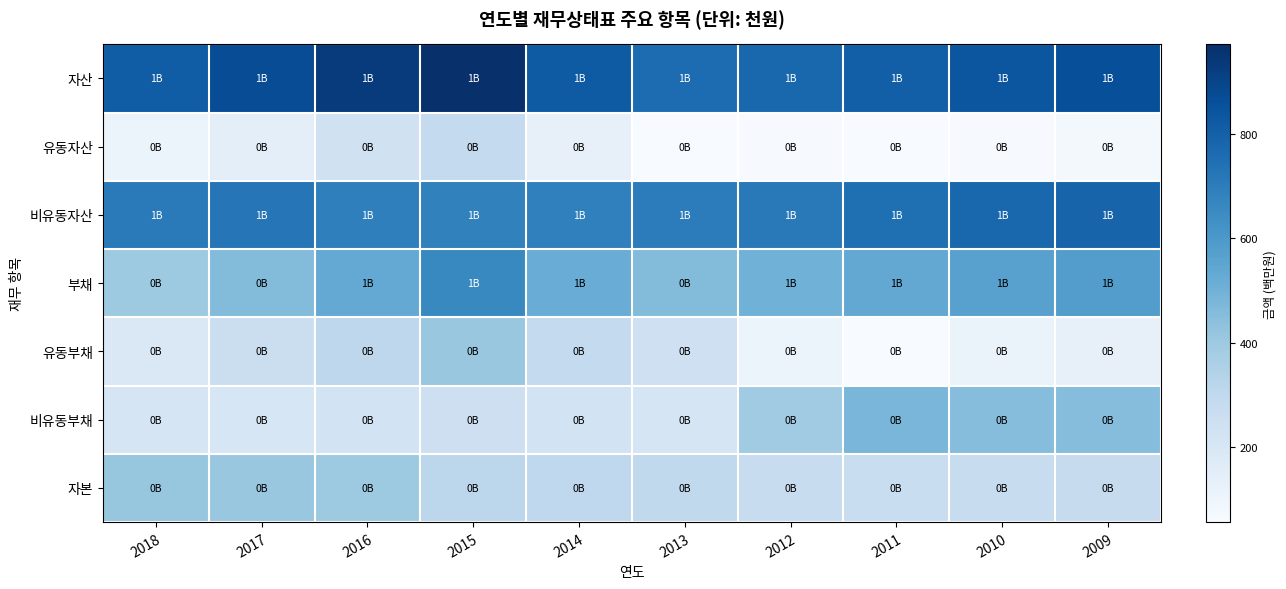

At which category is the sum across all series the highest?

2015